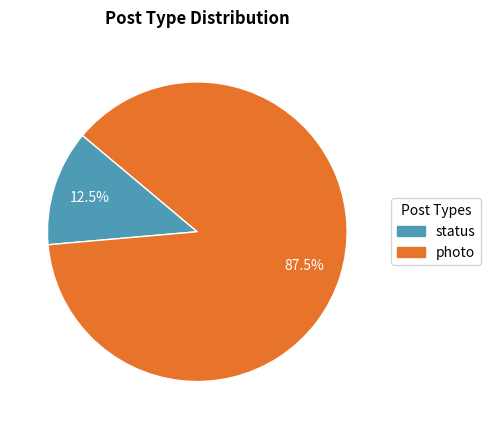

What is the majority slice?

photo